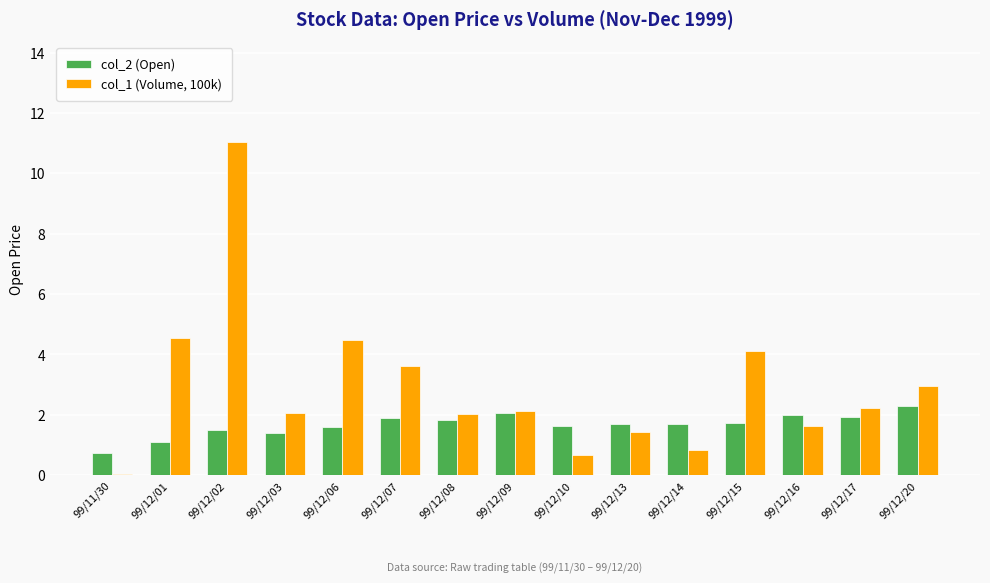

Rank the series by their maximum value, from lowest to highest.

col_2 (Open), col_1 (Volume, 100k)